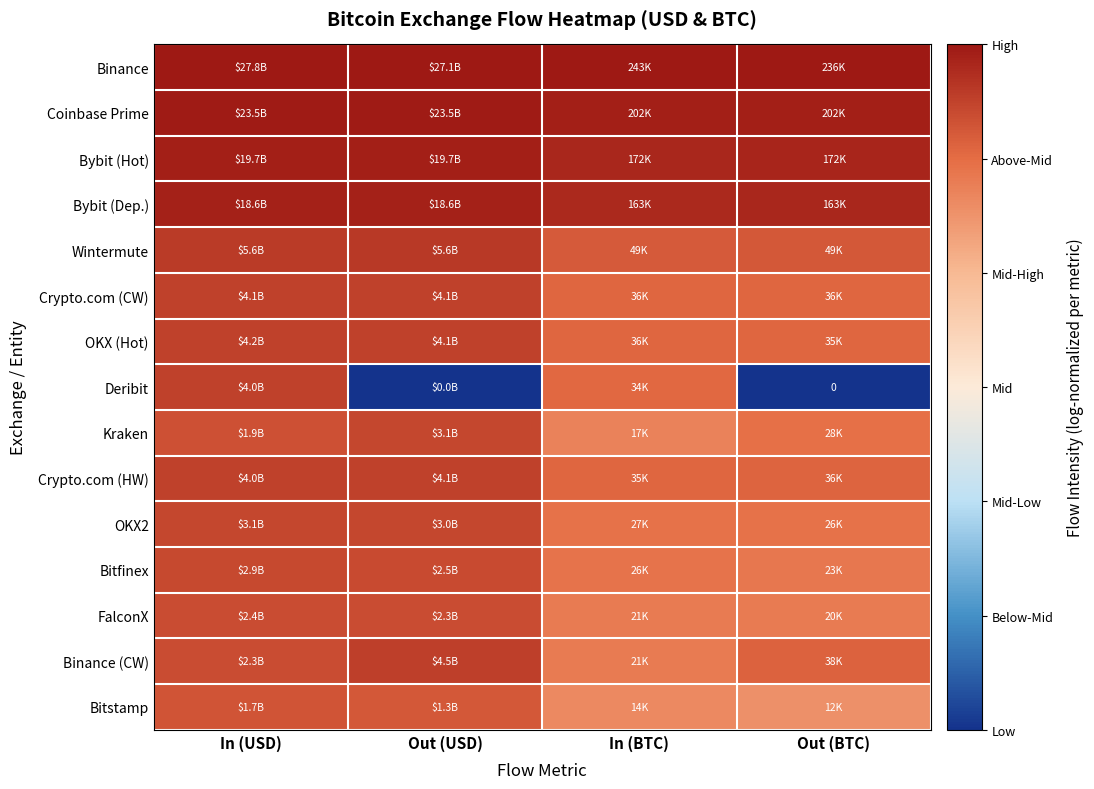

List the series in order of their peak value, lowest first.

Bitstamp, FalconX, Bitfinex, OKX2, Kraken, Deribit, Crypto.com (CW), OKX (Hot), Crypto.com (HW), Binance (CW), Wintermute, Bybit (Dep.), Bybit (Hot), Coinbase Prime, Binance